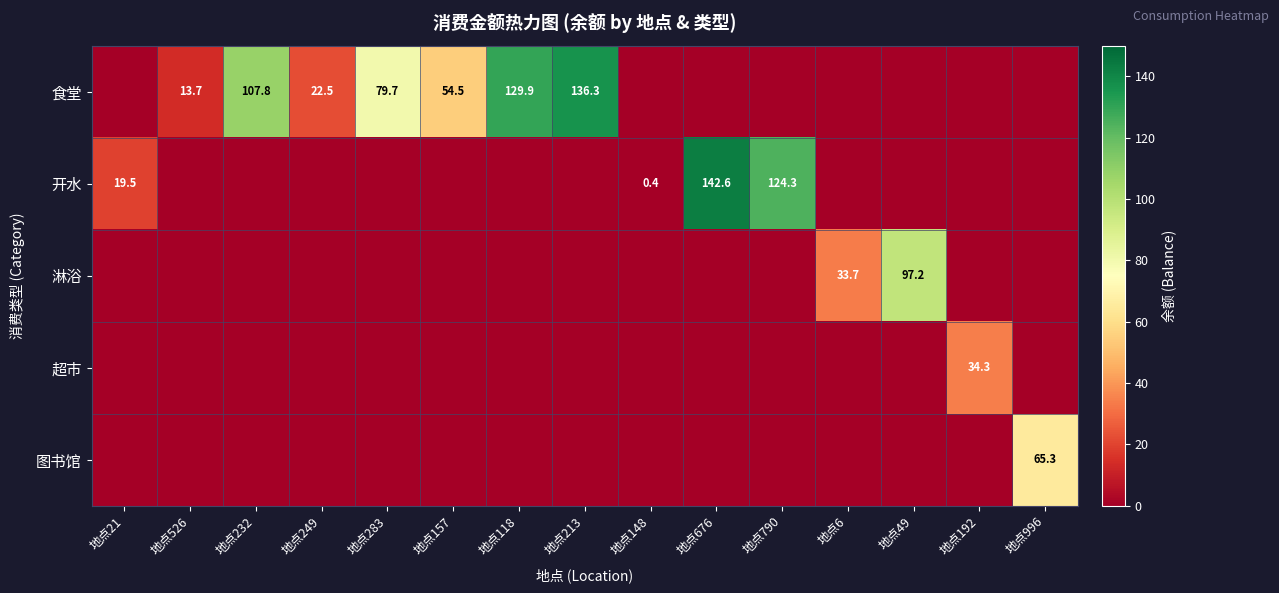

The value of 食堂 at 地点213 is 136.3. True or false?

True